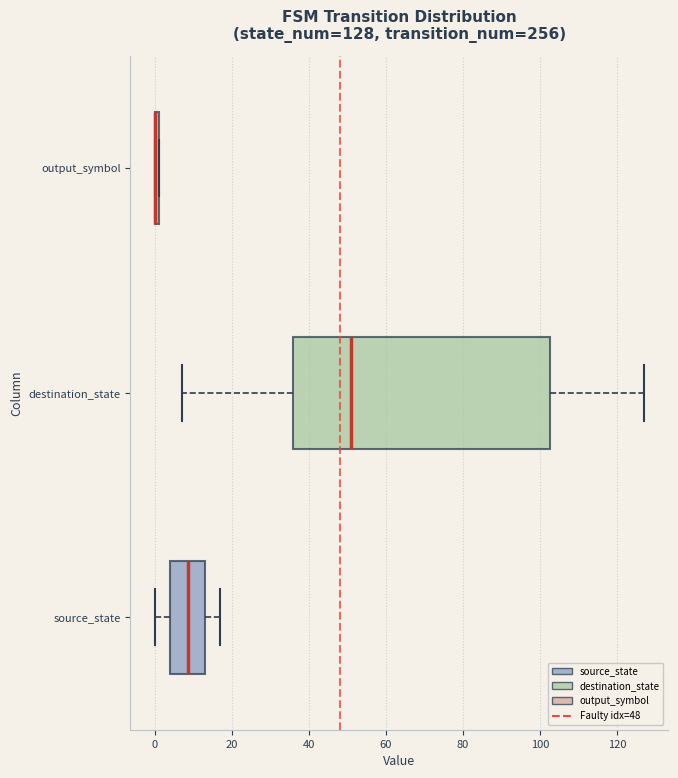

Comparing the boxes themselves (not the whiskers), which one is the widest?

destination_state